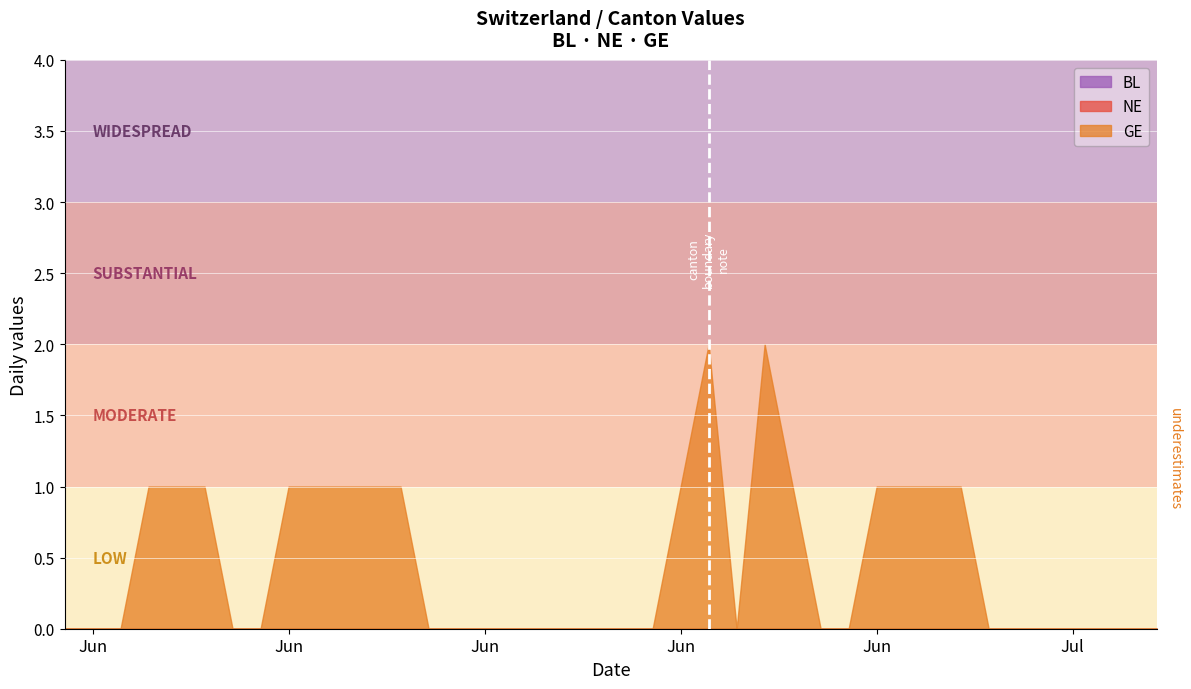

What is the maximum value shown in the chart?

2